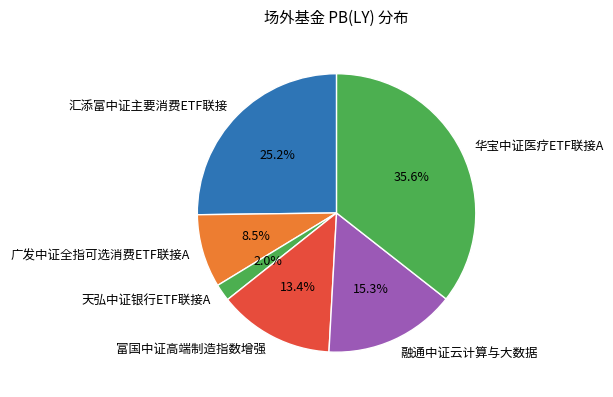

Is there any slice that represents more than half of the pie?

No